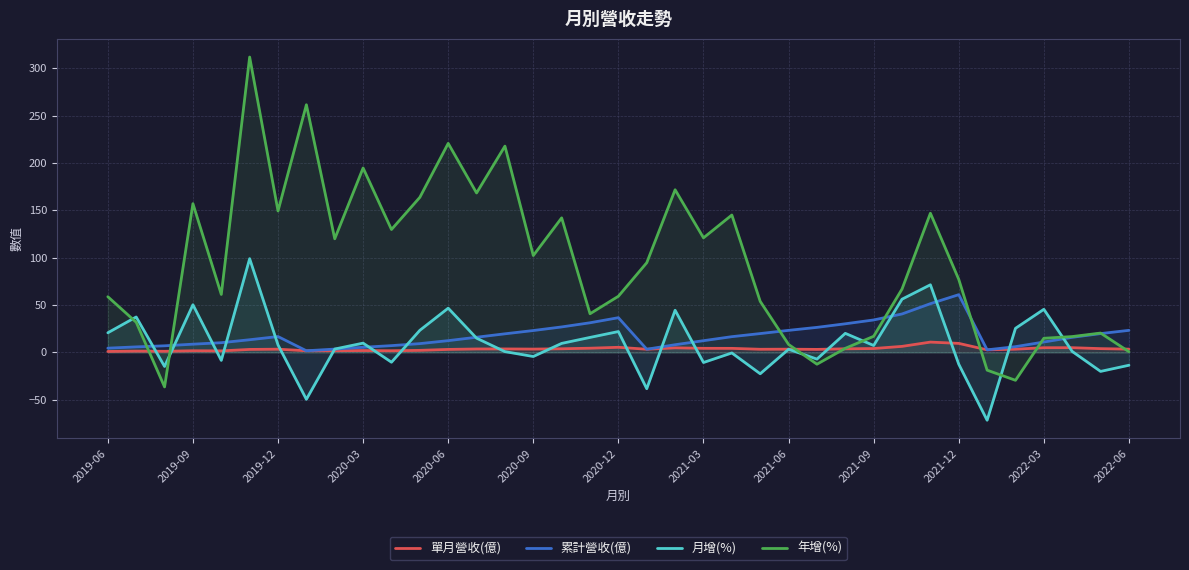

How many data points does each series have?

37